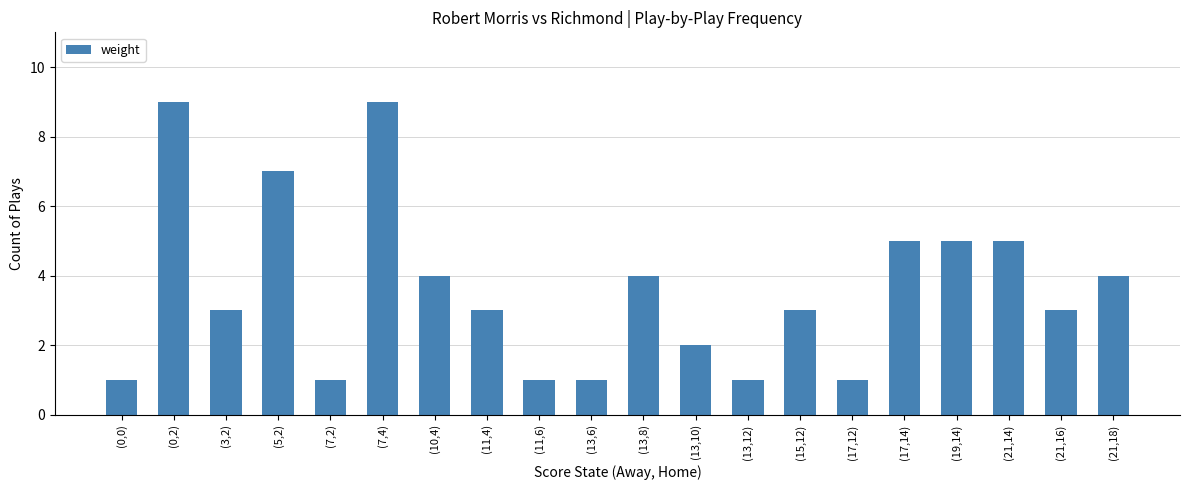

Where does the data first go above 3?

(0,2)